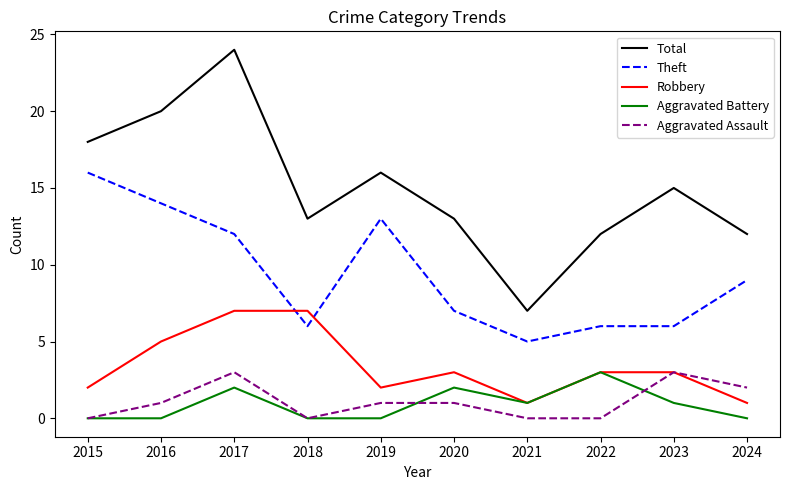

What are all the series names shown in the legend?

Total, Theft, Robbery, Aggravated Battery, Aggravated Assault